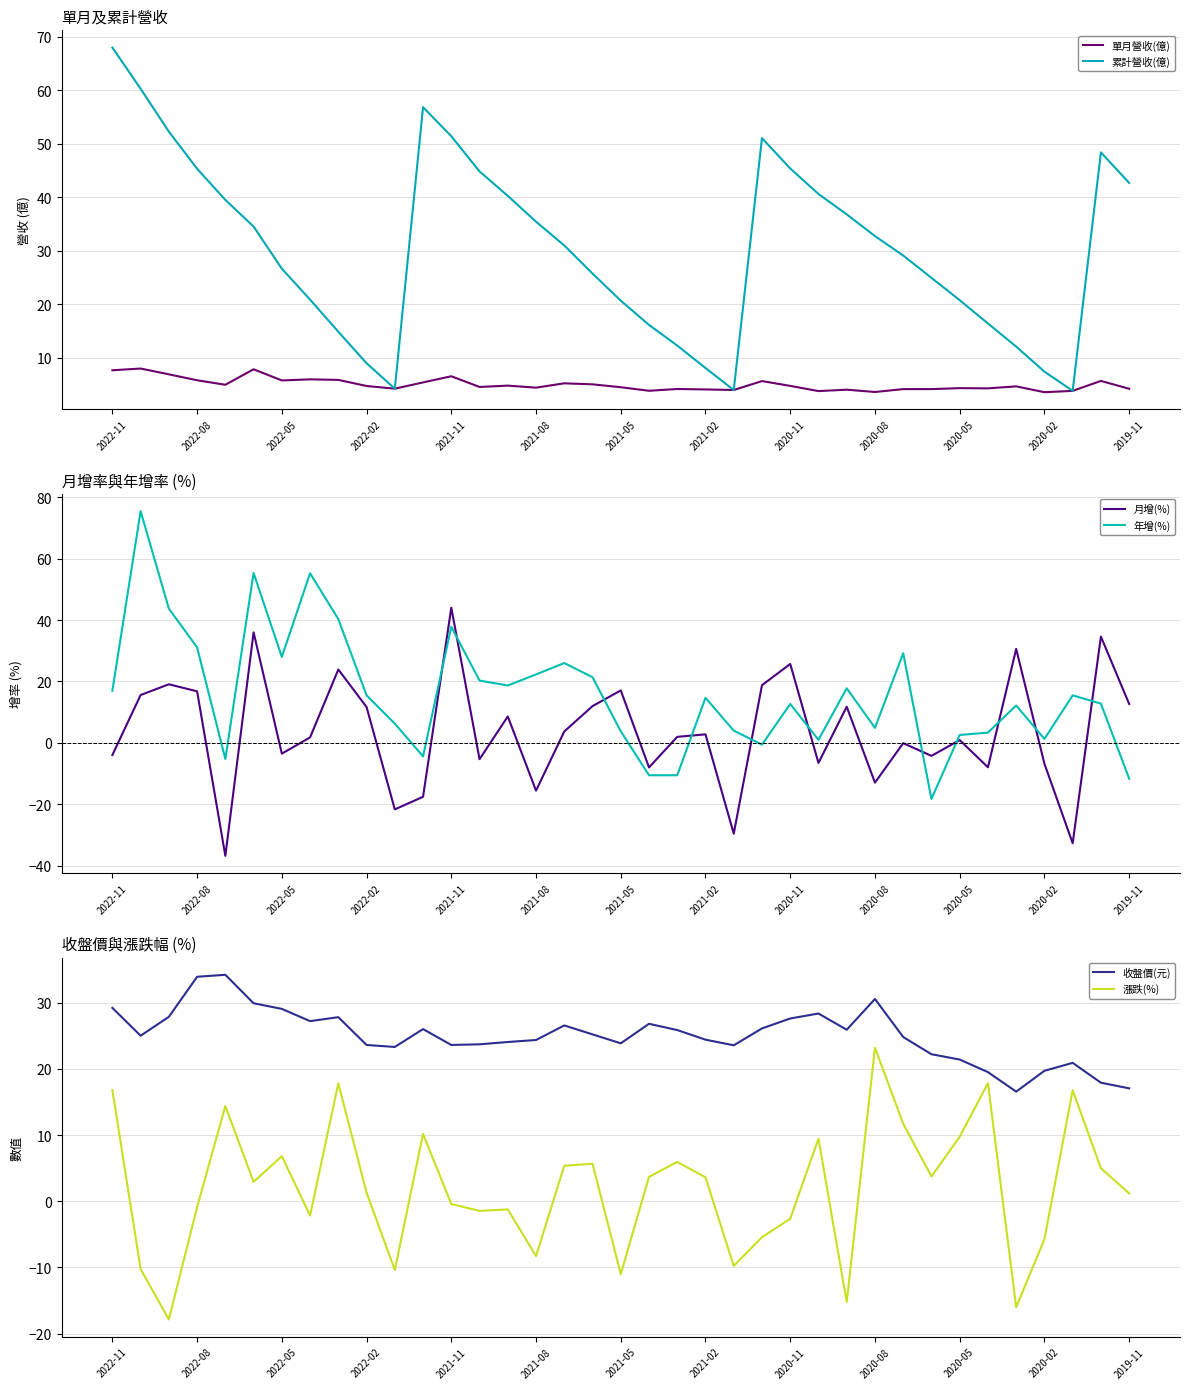

The 累計營收(億) series shows 42.7 at 2019-11. True or false?

True